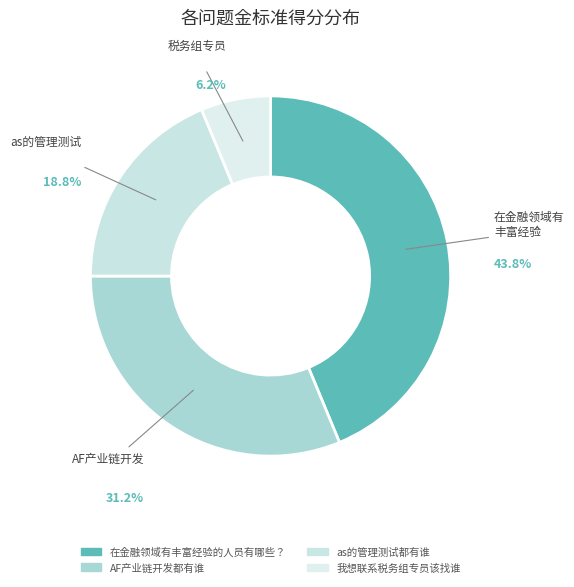

To the nearest percent, what portion does 我想联系税务组专员该找谁 represent?

6%